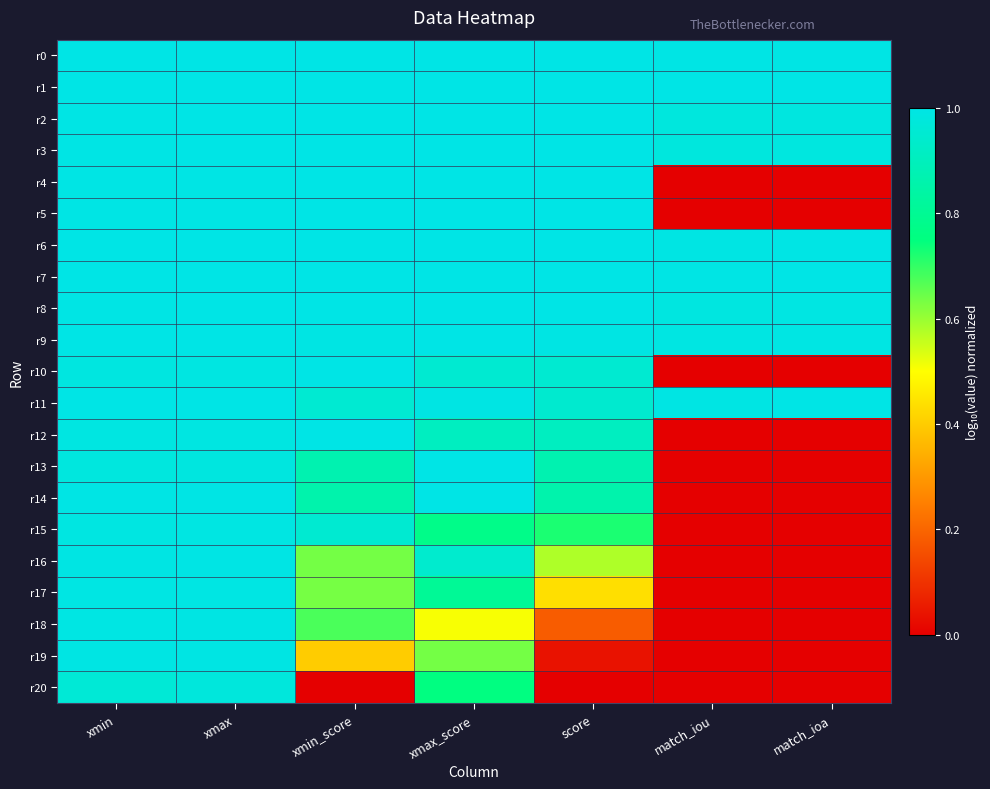

What is the total value across all series at match_ioa?

8.9